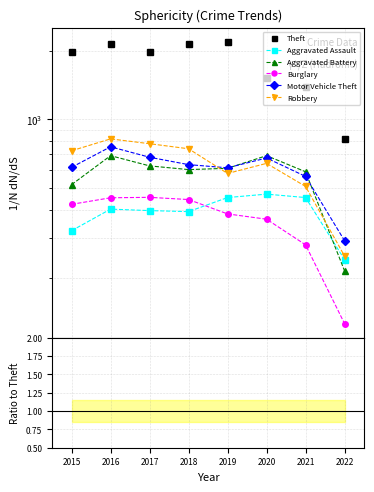

How many times do Aggravated Battery and Robbery cross each other?

2